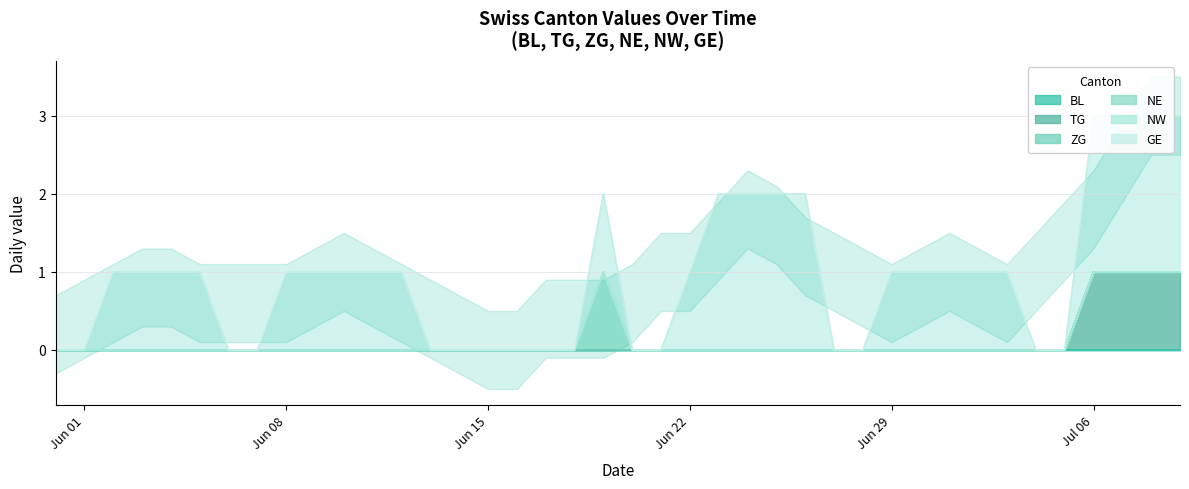

True or false: GE and NW intersect in this chart.

False